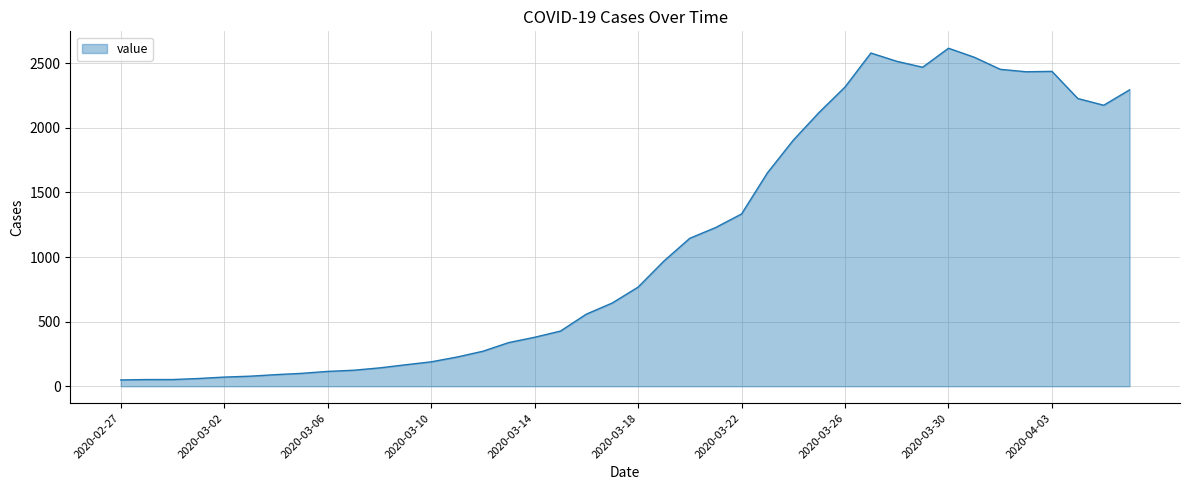

What is the maximum value shown in the chart?

2615